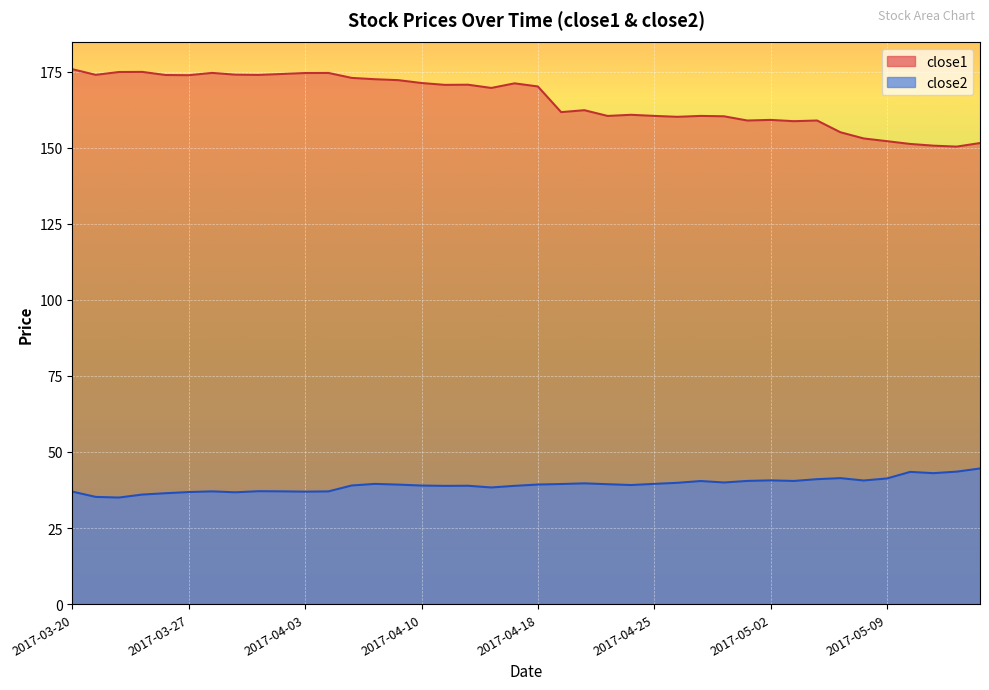

Reading right to left, list all the values displayed in this chart.

close2: 44.6	43.5	43.0	43.5	41.3	40.6	41.4	41.1	40.5	40.7	40.5	40.0	40.5	39.9	39.5	39.1	39.4	39.7	39.5	39.3	38.9	38.3	38.9	38.9	39.0	39.3	39.5	39.0	37.0	37.0	37.1	37.1	36.7	37.1	36.8	36.4	36.0	35.0	35.2	37.0
close1: 151.5	150.3	150.6	151.2	152.1	153.0	155.0	158.9	158.7	159.1	158.9	160.3	160.4	160.1	160.4	160.8	160.4	162.3	161.7	170.1	171.1	169.6	170.7	170.6	171.2	172.2	172.5	172.9	174.5	174.5	174.2	173.9	174.0	174.5	173.8	173.8	174.9	174.8	173.9	175.7